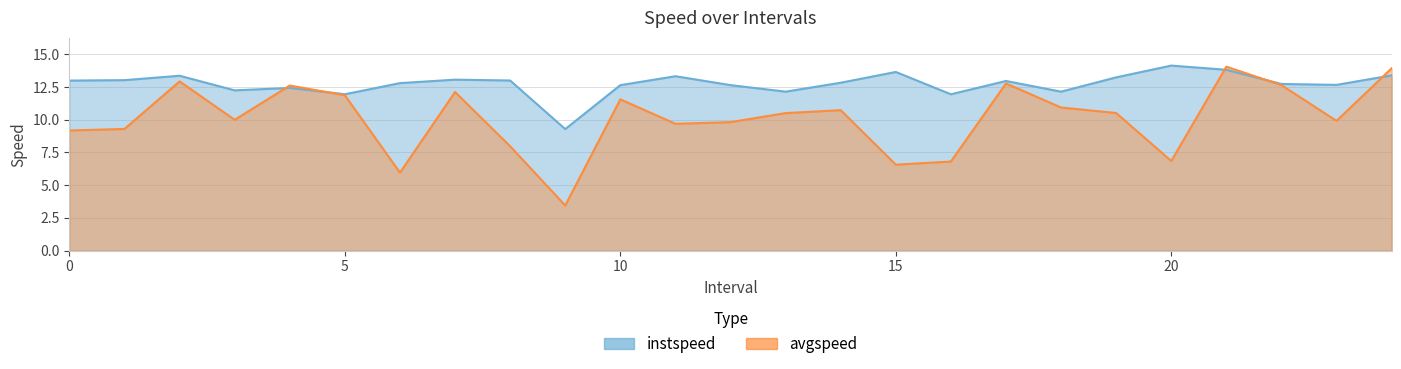

What is the value of the avgspeed point at the 4th from the left?

10.0